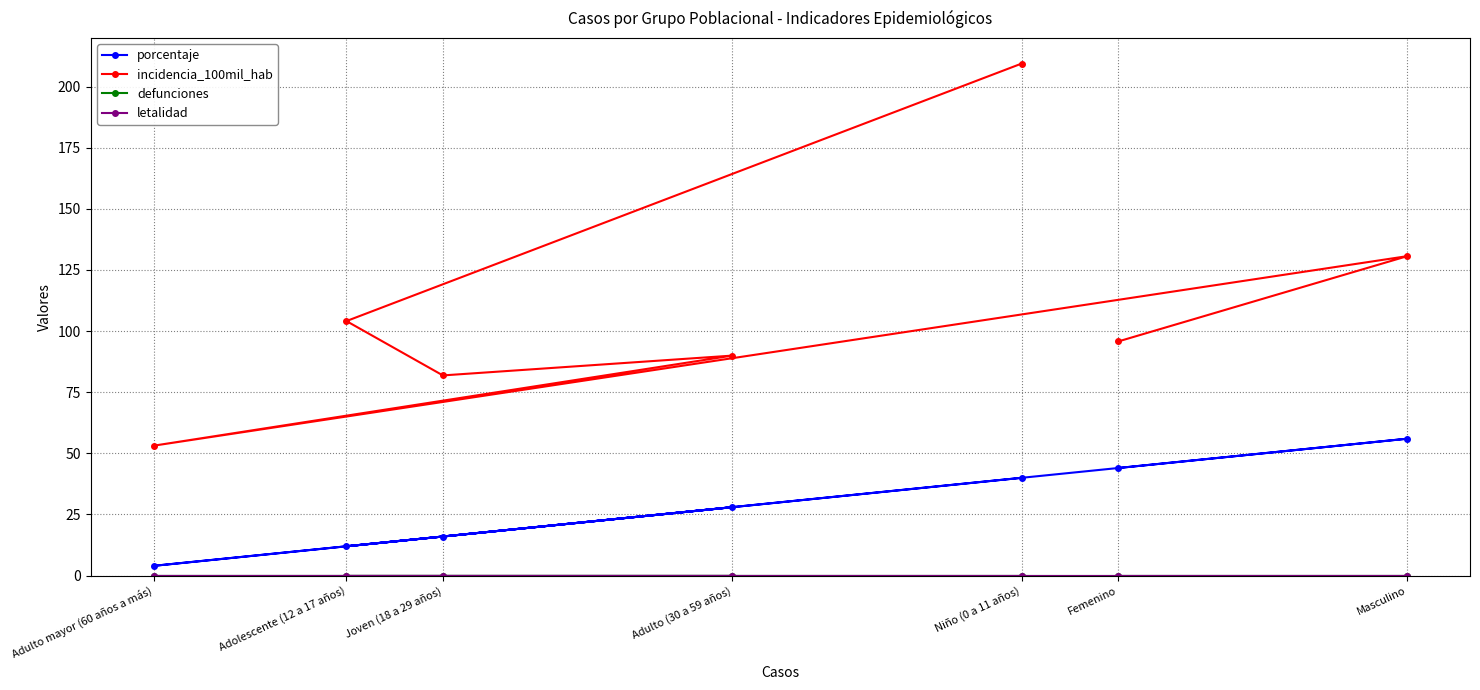

What is the label of the 5th point from the right?

Joven (18 a 29 años)